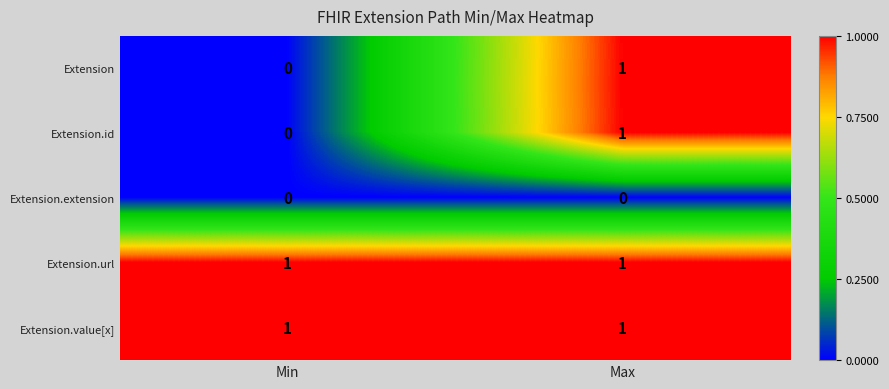

True or false: Extension.id has a value of 1 at Max.

True